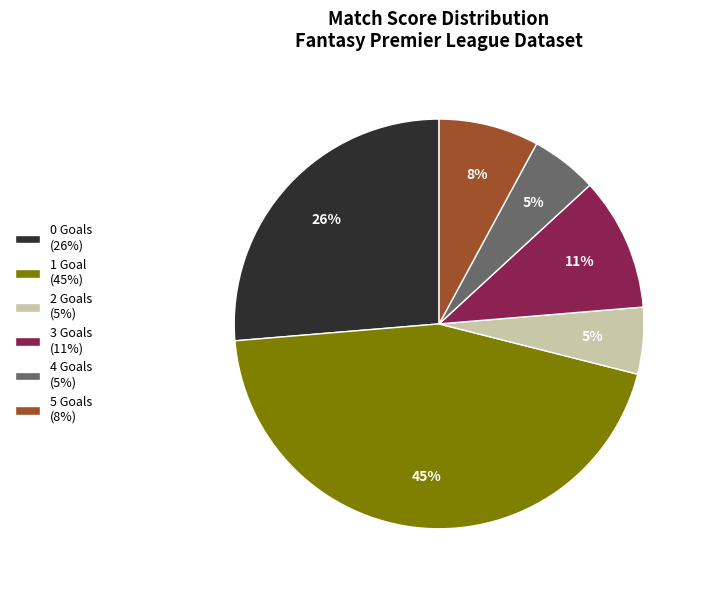

To the nearest percent, what is the difference between the 5 Goals (8%) and 2 Goals (5%) slice percentages?

3%